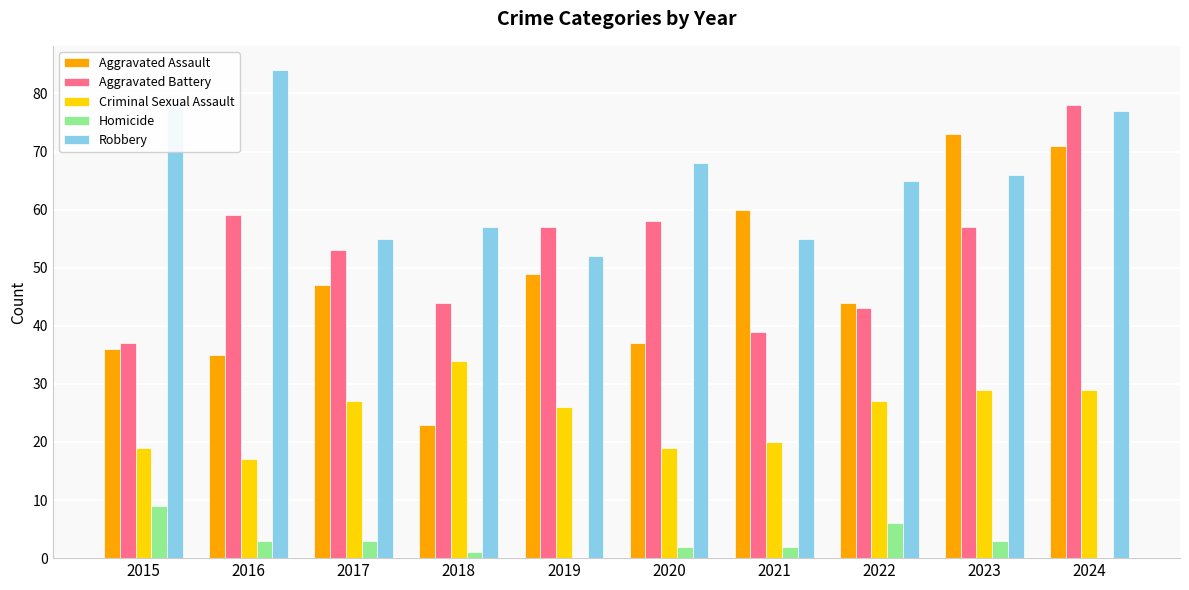

What is the total value across all series at 2024?

255